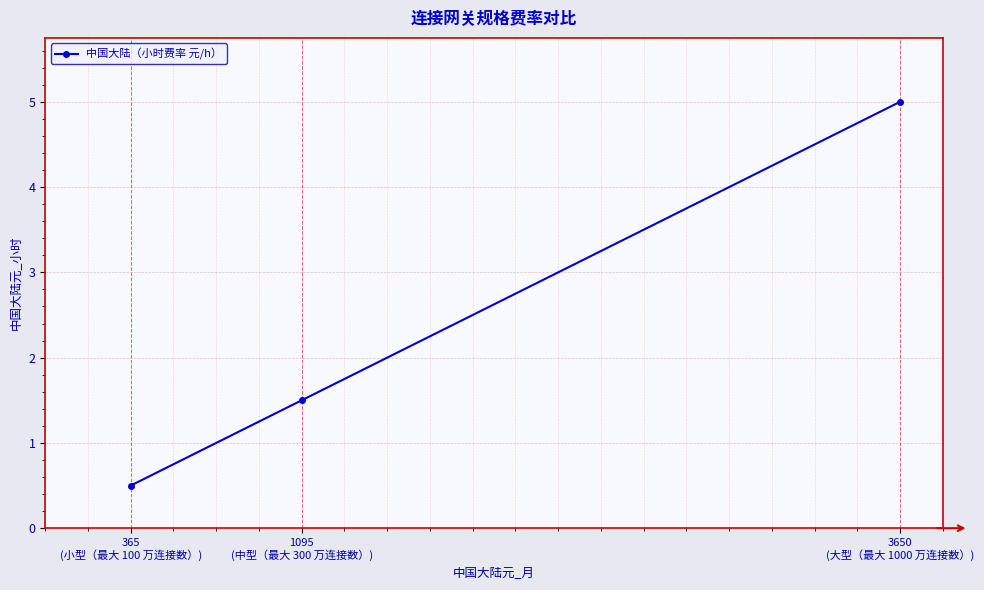

What is the smallest value displayed?

0.5